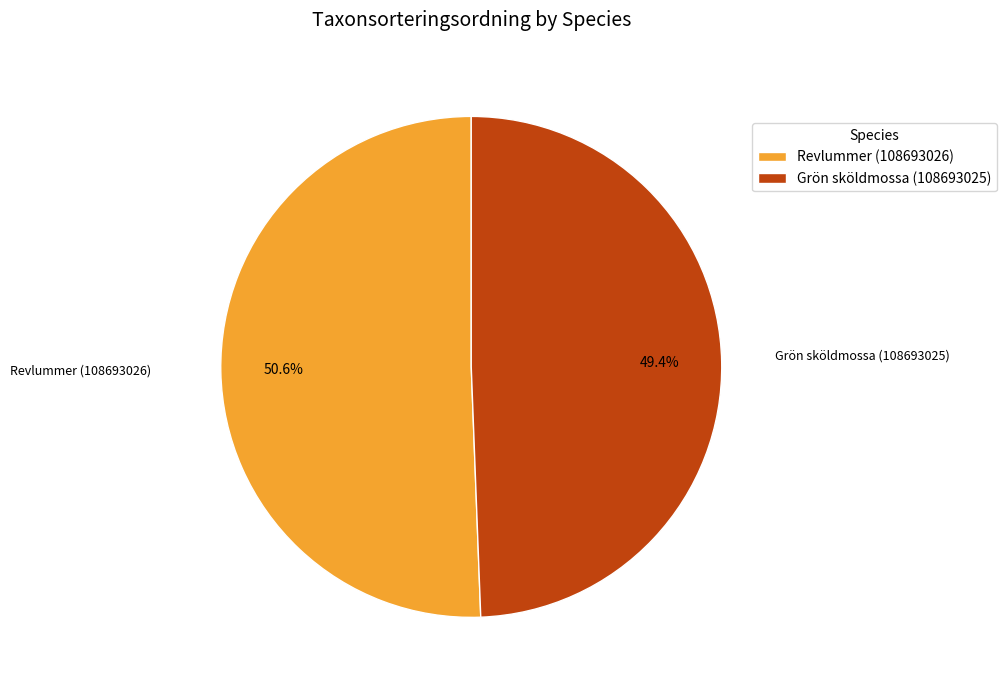

What is the smallest slice in the pie chart?

Grön sköldmossa (108693025)